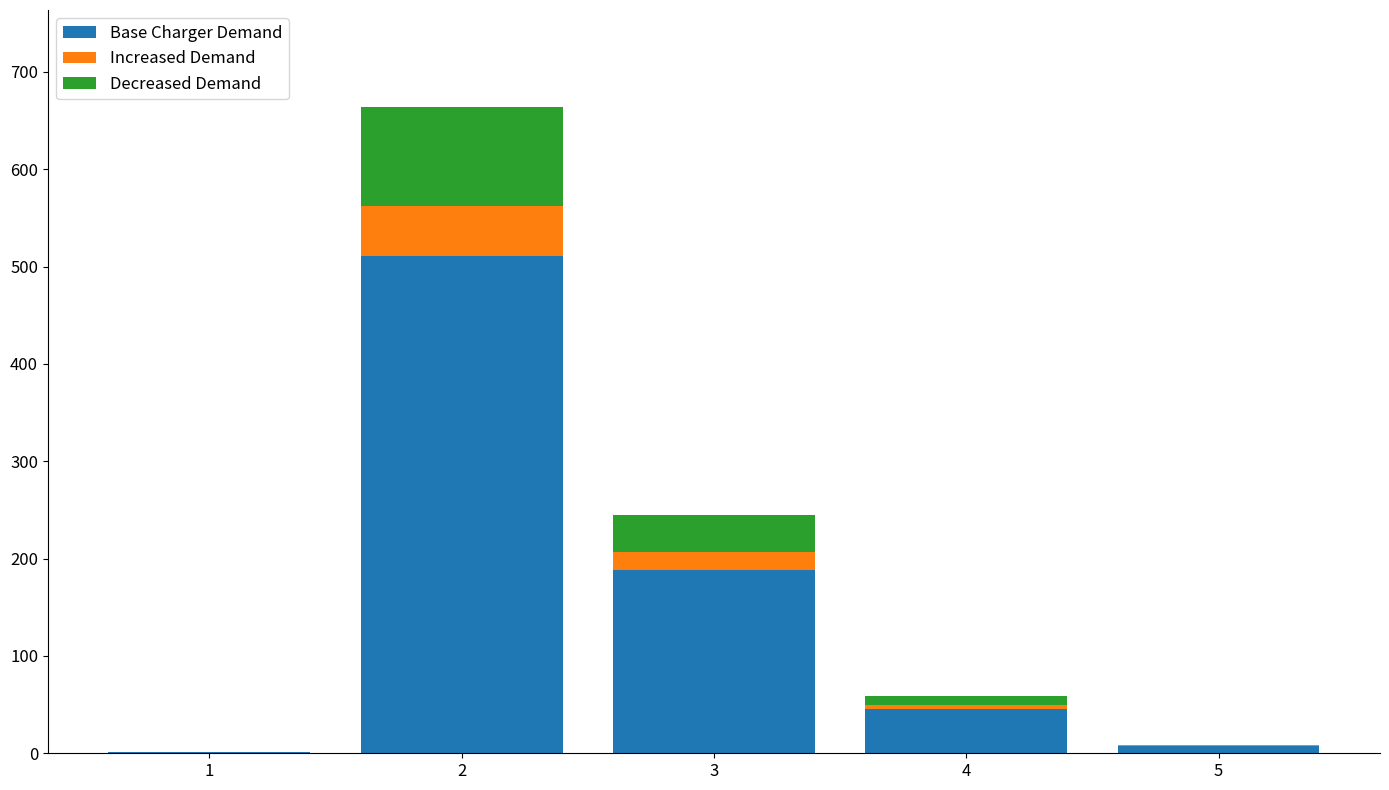

What is the highest value of the Base Charger Demand series?

511